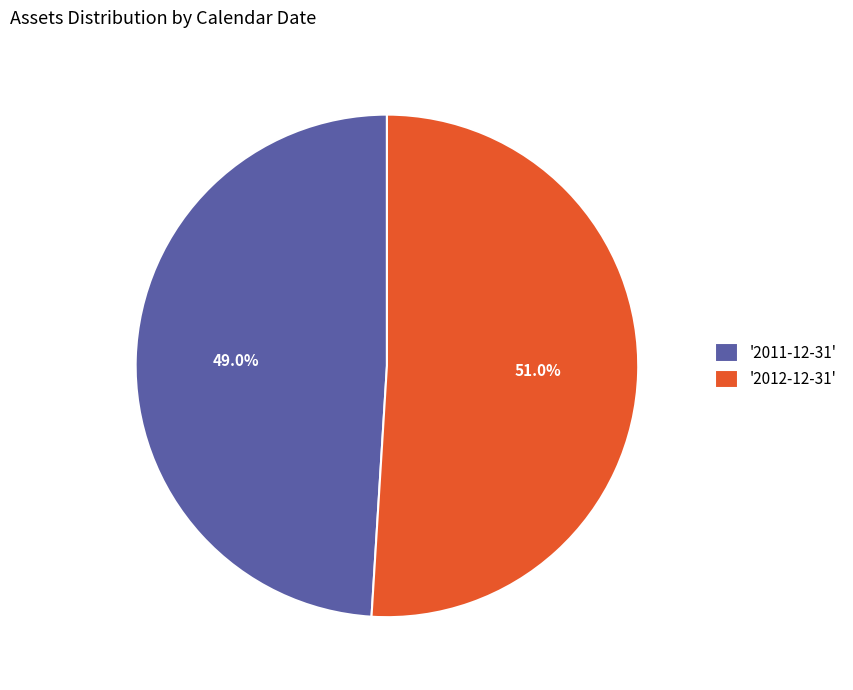

Rank the categories by value from highest to lowest.

'2012-12-31', '2011-12-31'